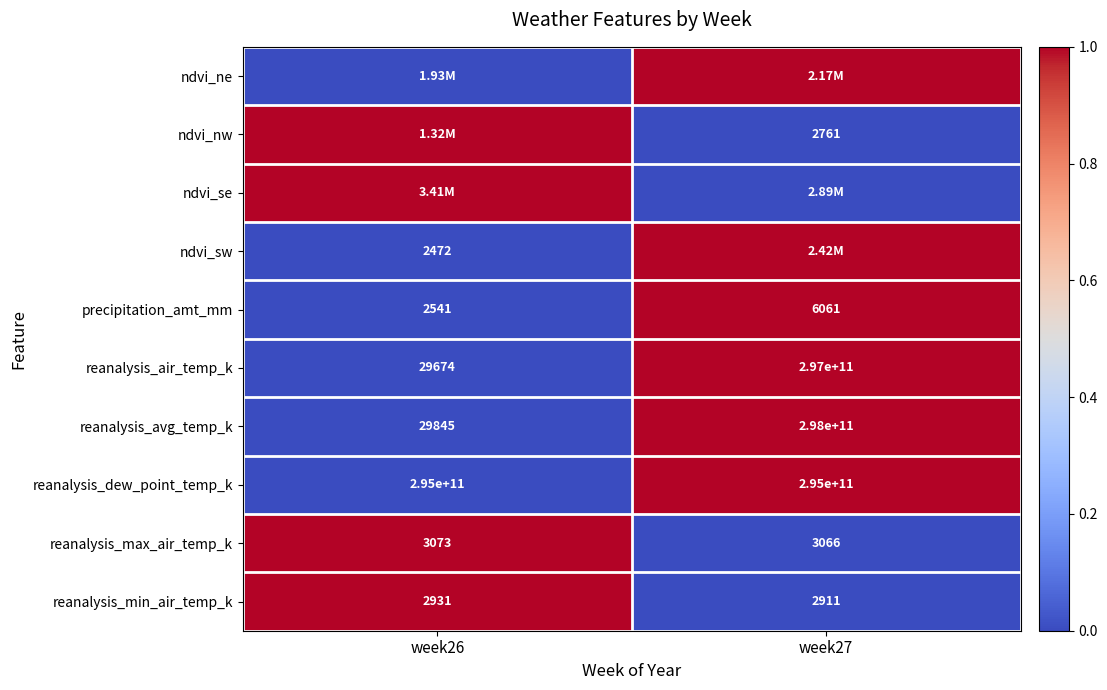

What is the average value of the reanalysis_dew_point_temp_k series?

295000000000